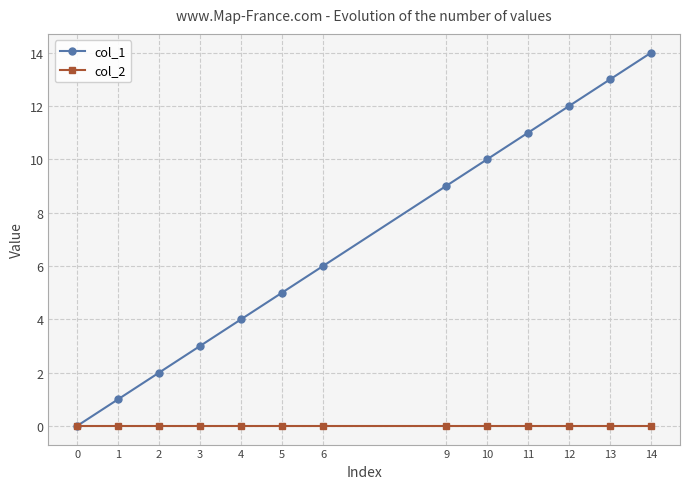

Is it true that col_1 equals 5 at 11?

False